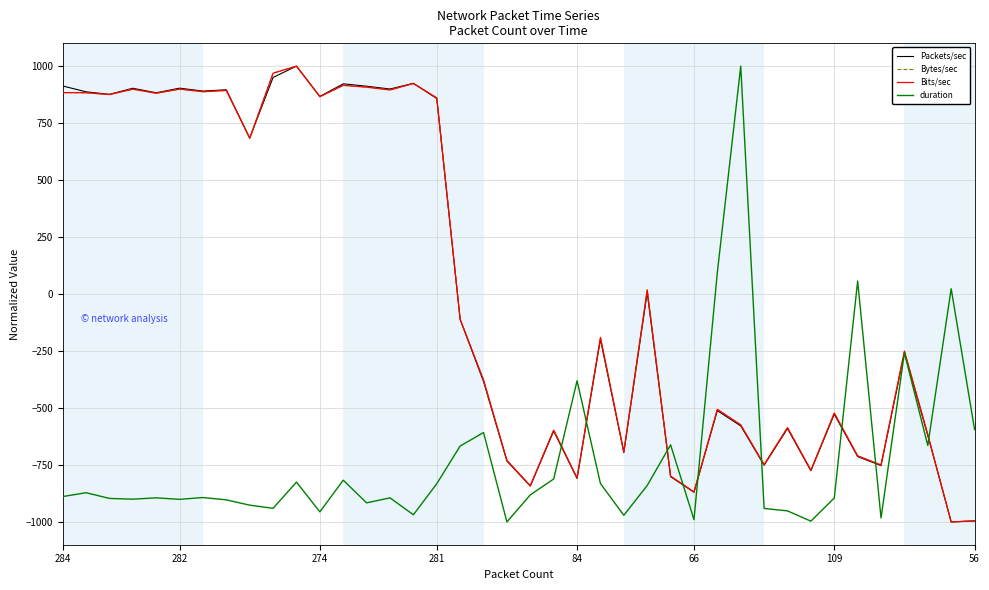

What is the greatest value displayed?

1000.0